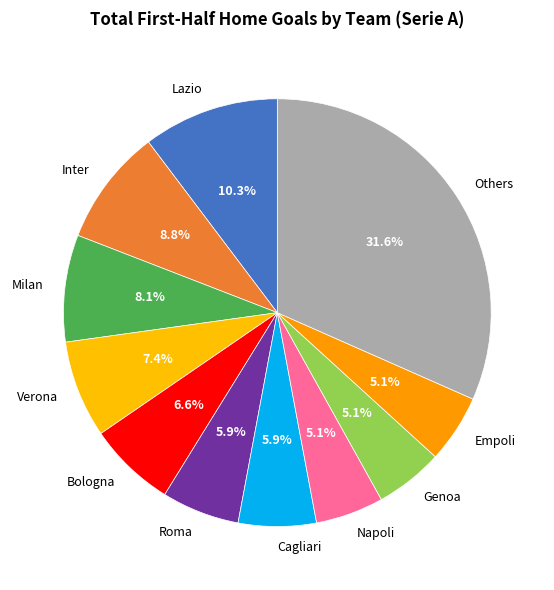

Which slice is the largest?

Others